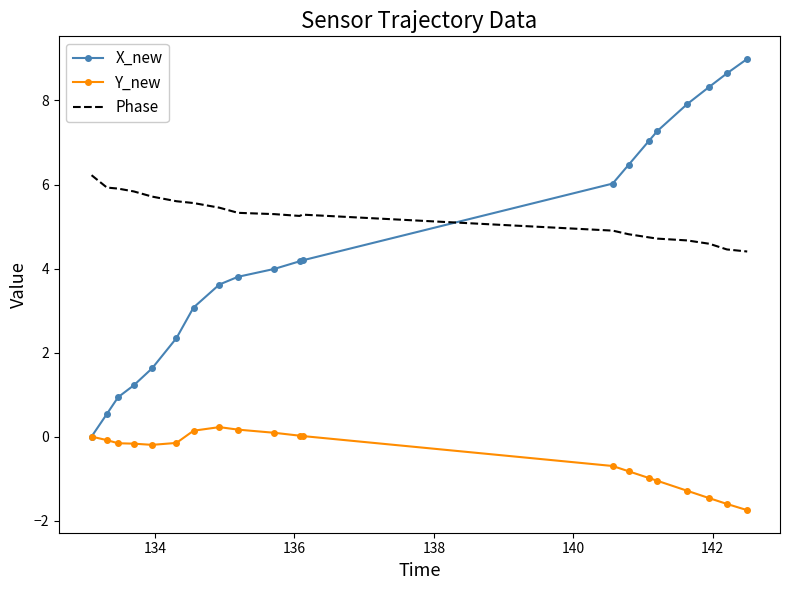

Which series has the widest spread of values?

X_new